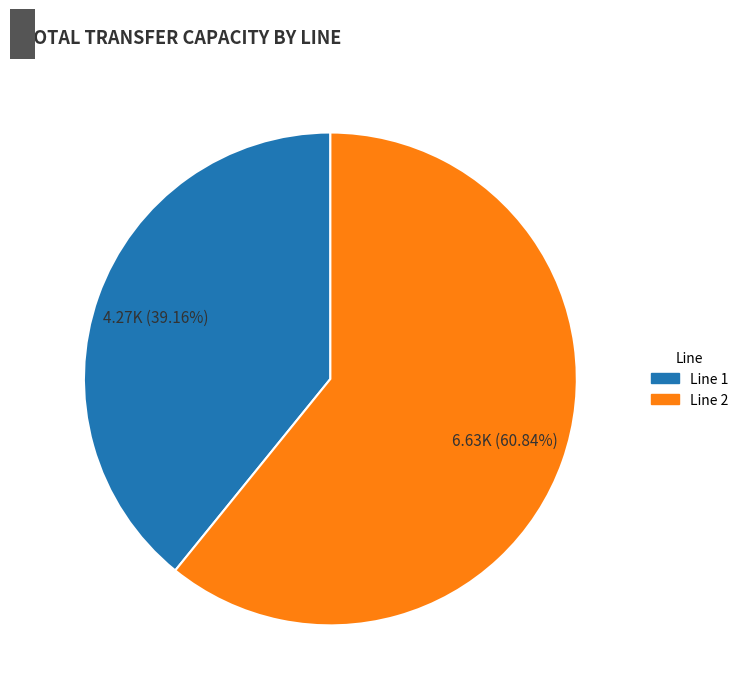

How many segments does this pie chart have?

2